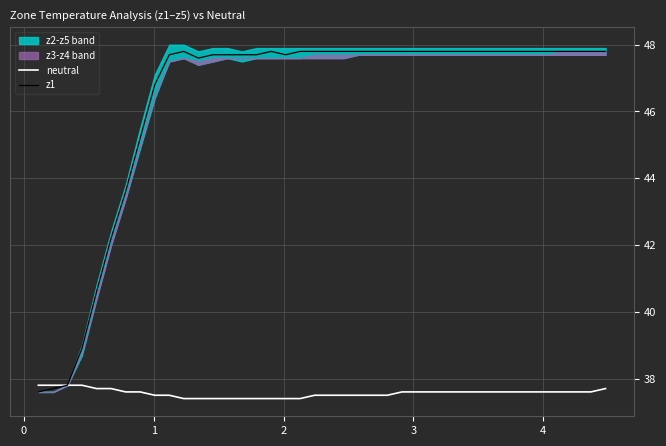

What is the maximum value for neutral?

37.8